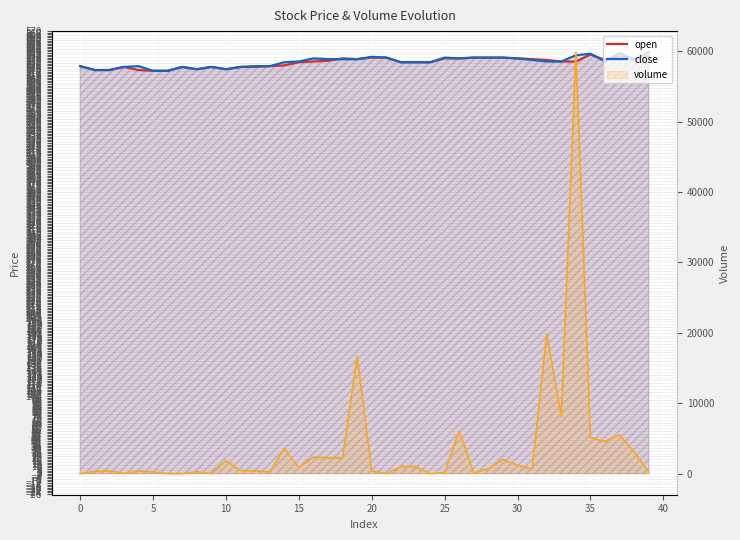

What is the label of the 4th point from the right?

36